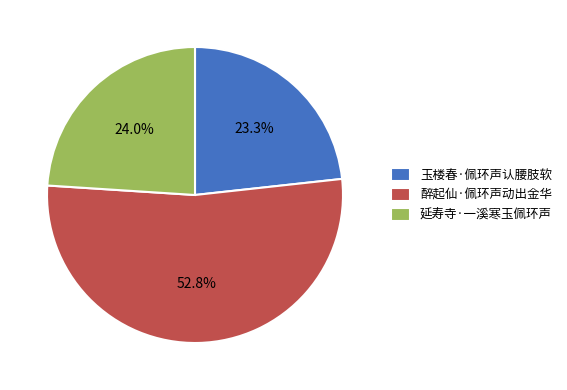

What percentage is the 醉起仙·佩环声动出金华 slice, to the nearest percent?

53%